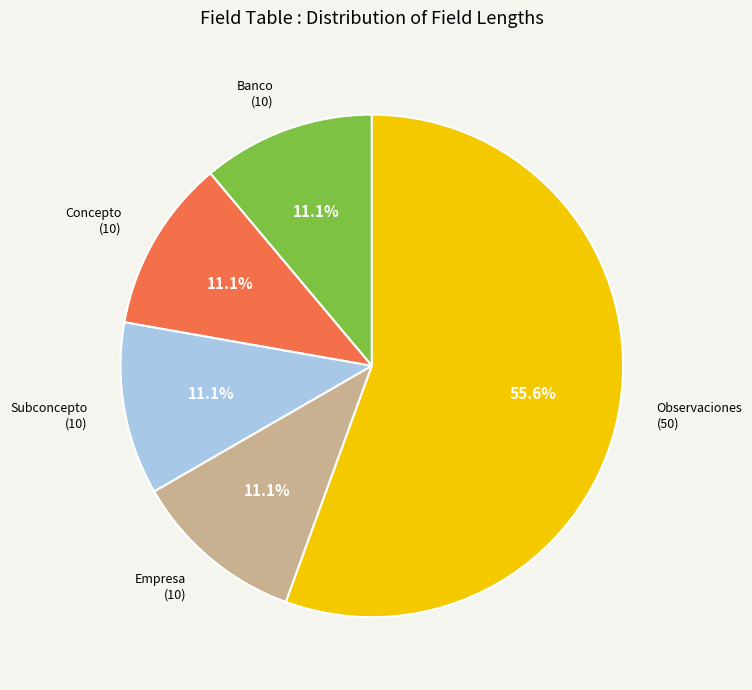

Is there a majority slice in this chart?

Yes